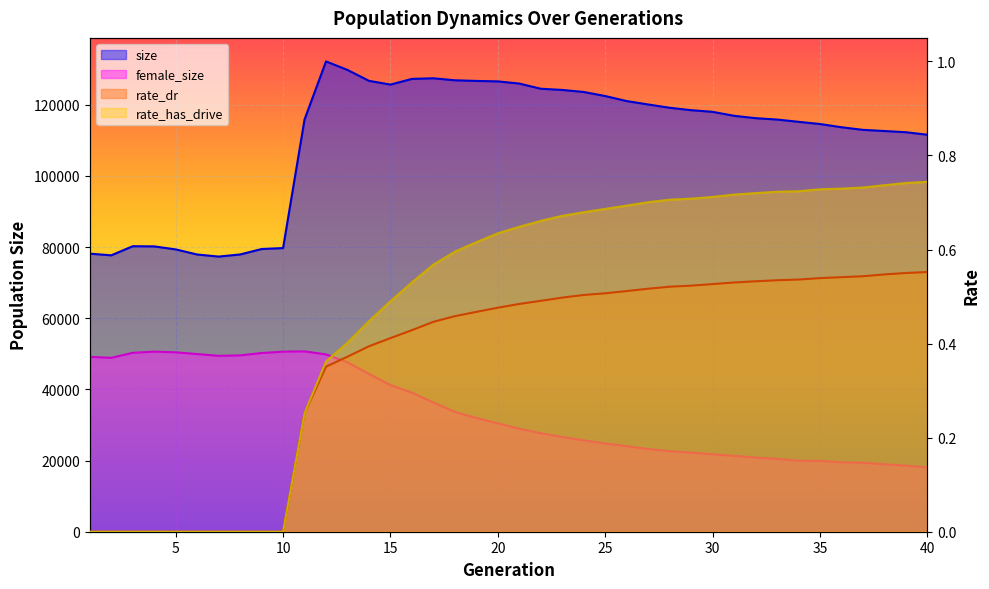

Which series has the widest spread of values?

size